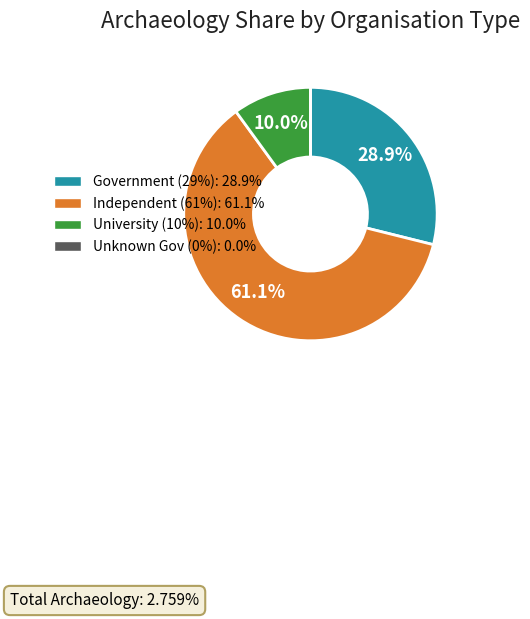

Does Government (29%): 28.9% account for over 50% of the chart?

No